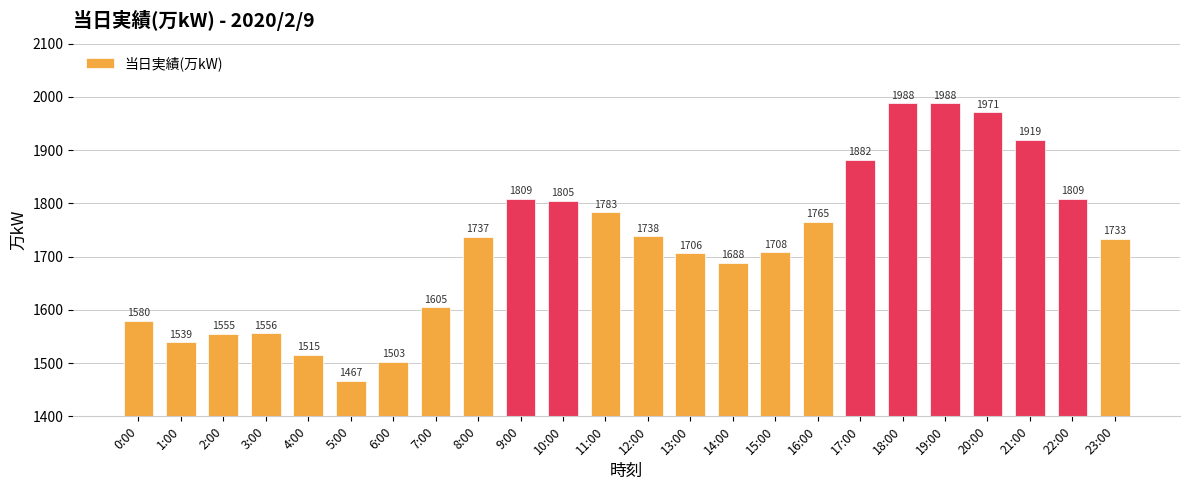

How many categories are shown in the chart?

24